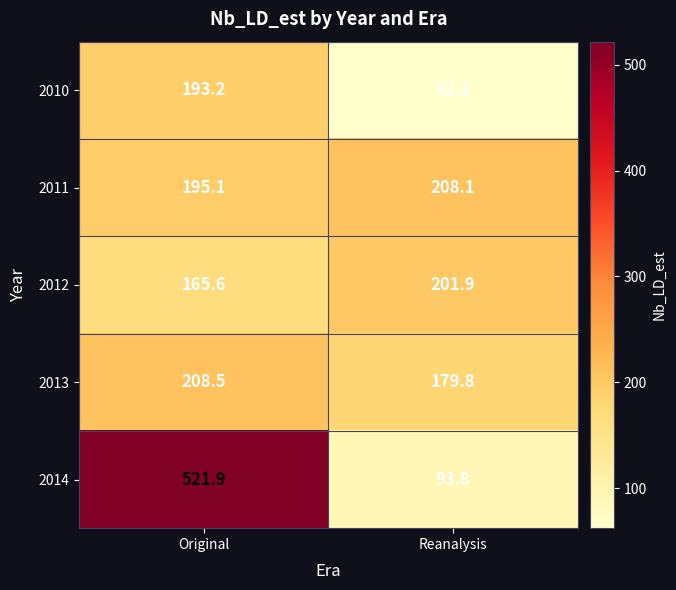

What is the highest value of the 2013 series?

208.5